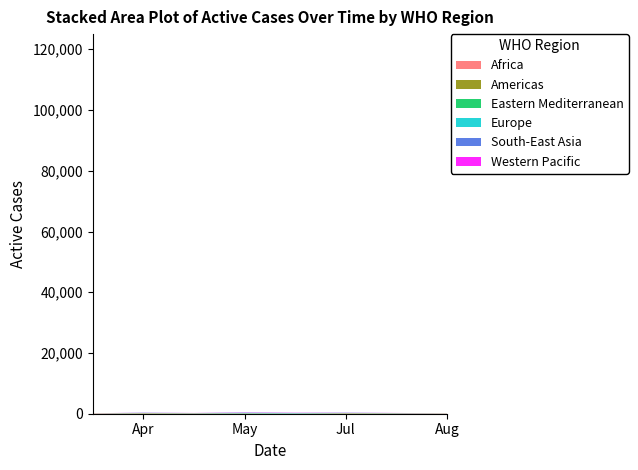

Reading left to right, what are all the values shown in this chart?

Africa: 100	88	69	50	31	87	68	49
Americas: 20	87	68	49	30	86	67	48
Eastern Mediterranean: 11	50	31	88	69	50	31	12
Europe: 18	50	31	90	71	52	33	14
South-East Asia: 6	49	30	89	70	51	32	13
Western Pacific: 0	48	29	88	69	50	31	12